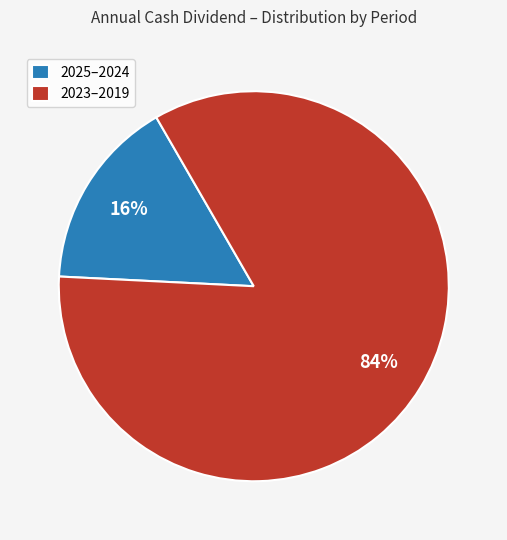

Which has a higher value, 2025–2024 or 2023–2019?

2023–2019